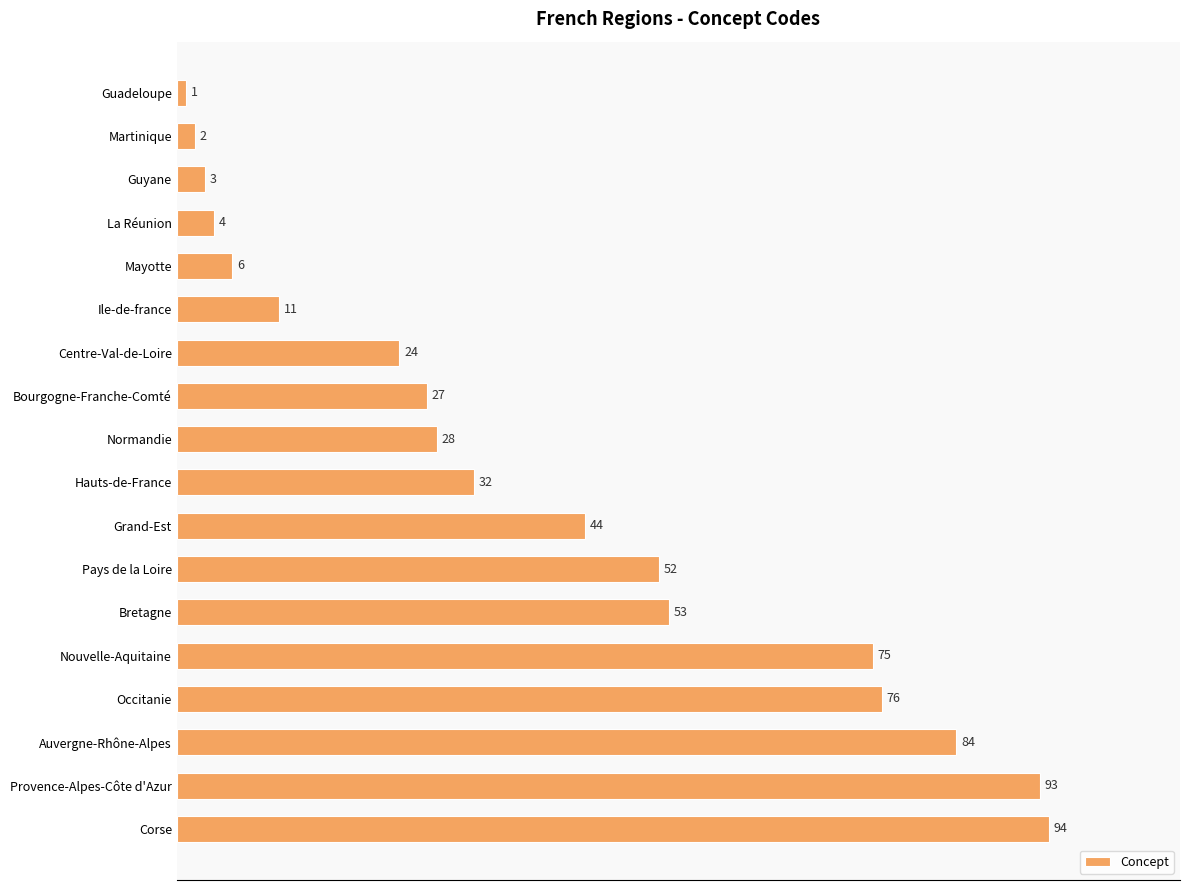

What is the label of the 2nd bar from the bottom?

Provence-Alpes-Côte d'Azur